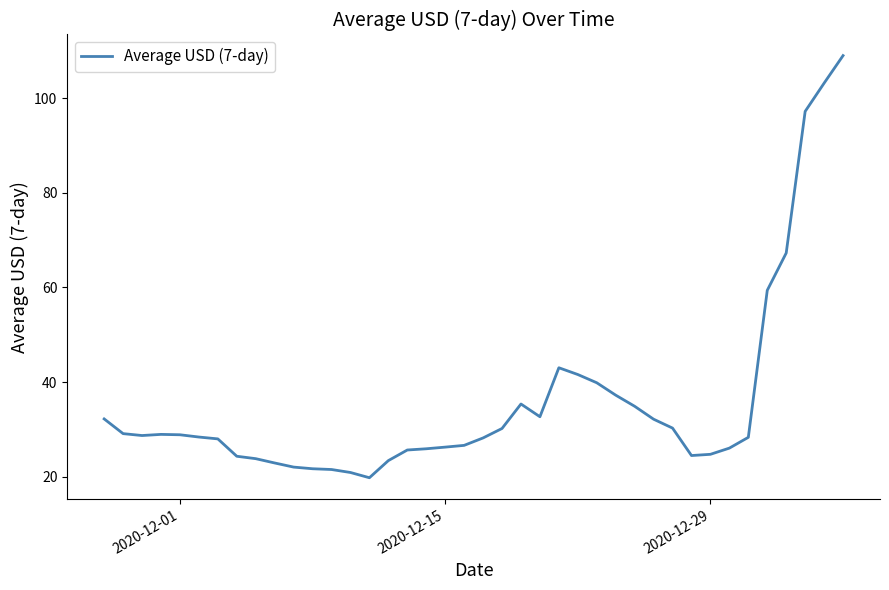

What is the greatest value displayed?

109.0